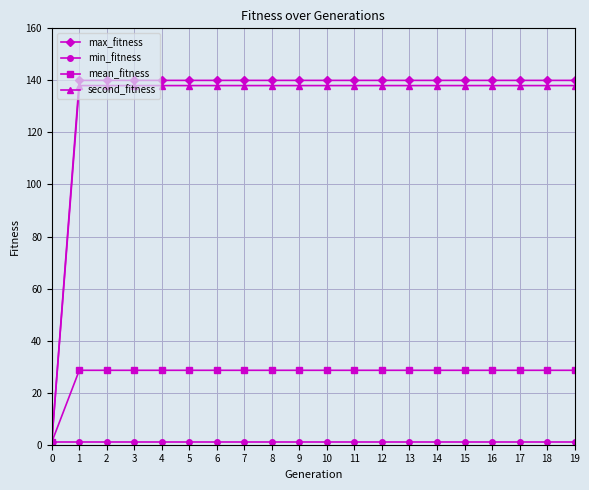

Count the number of categories in the chart.

20